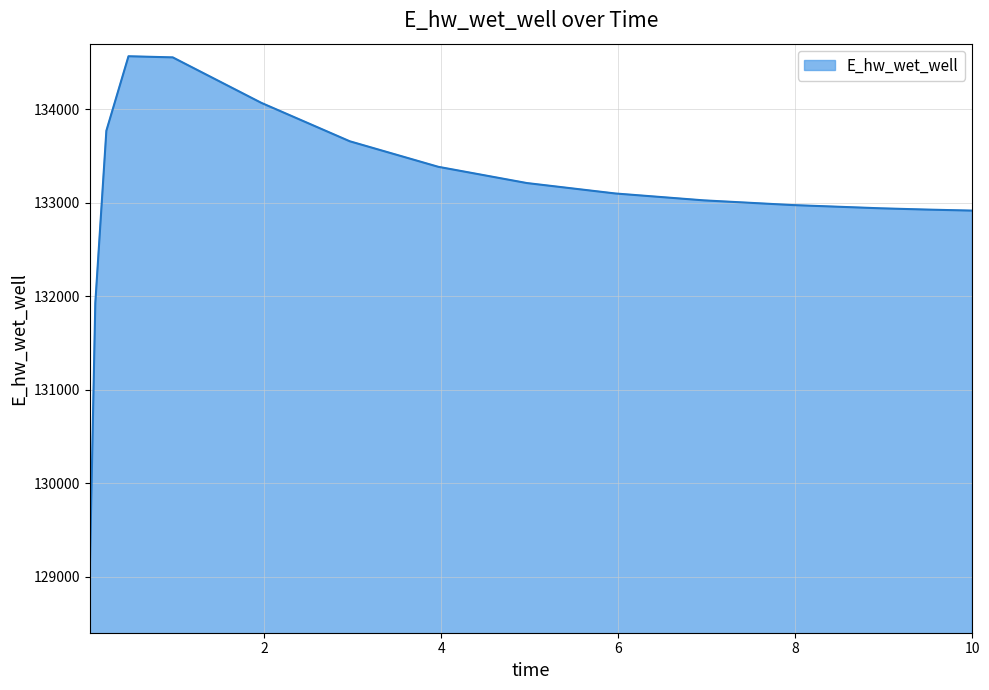

What is the maximum value shown in the chart?

134565.8